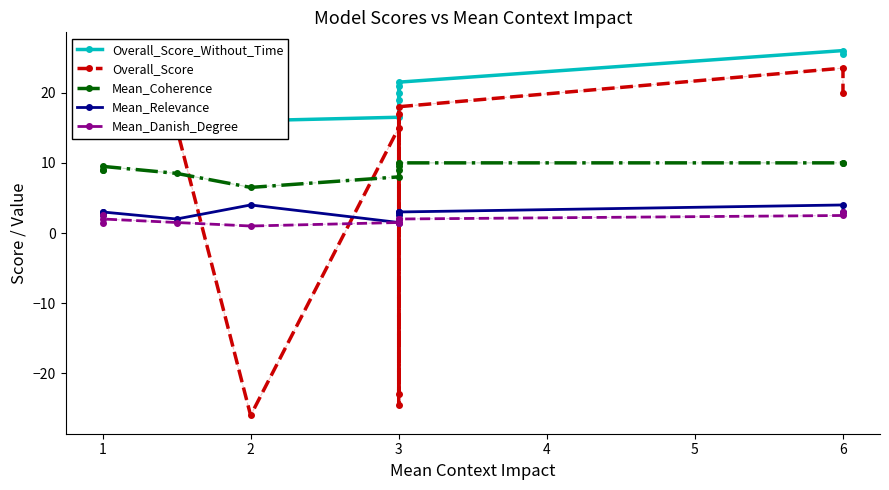

How many interior local peaks does the Mean_Relevance series have?

2